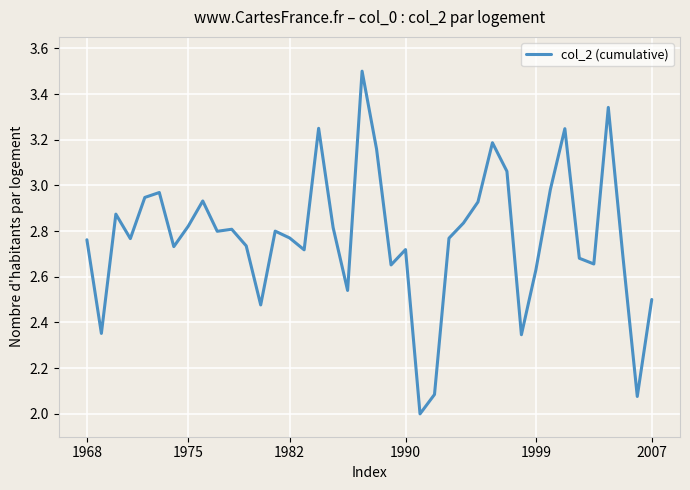

What is the difference between the maximum and minimum values?

1.5